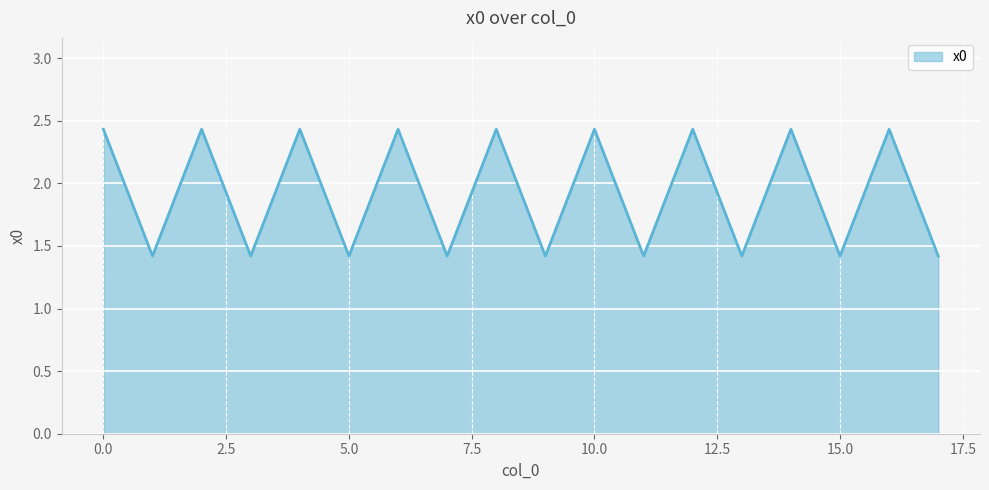

What is the difference between the maximum and minimum values?

1.0